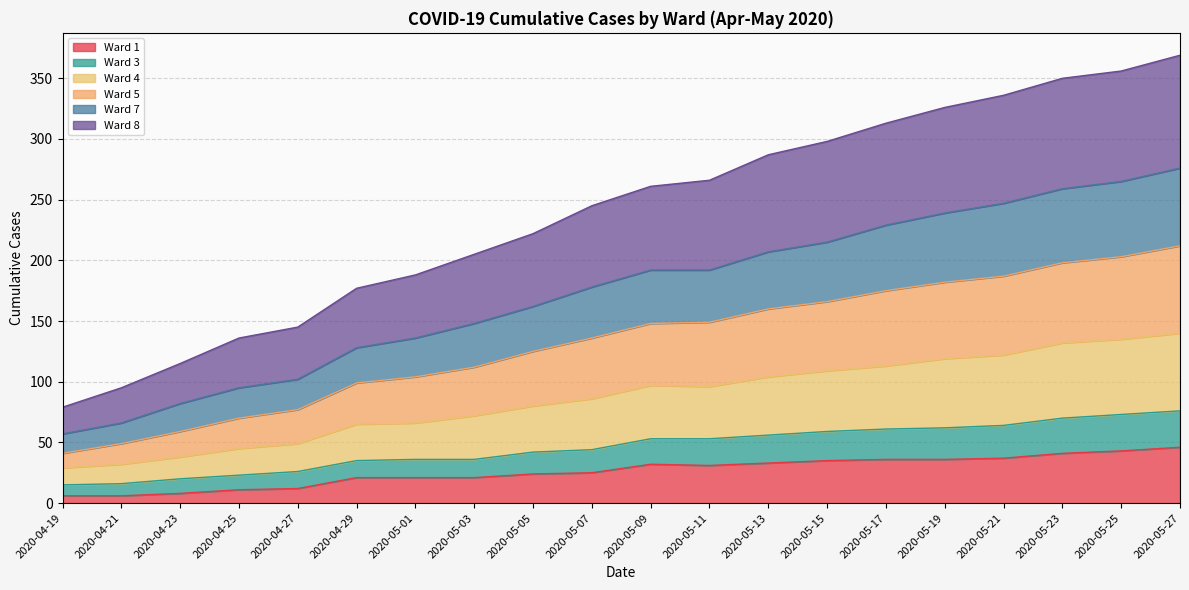

Where is the first local minimum for Ward 3?

2020-05-11